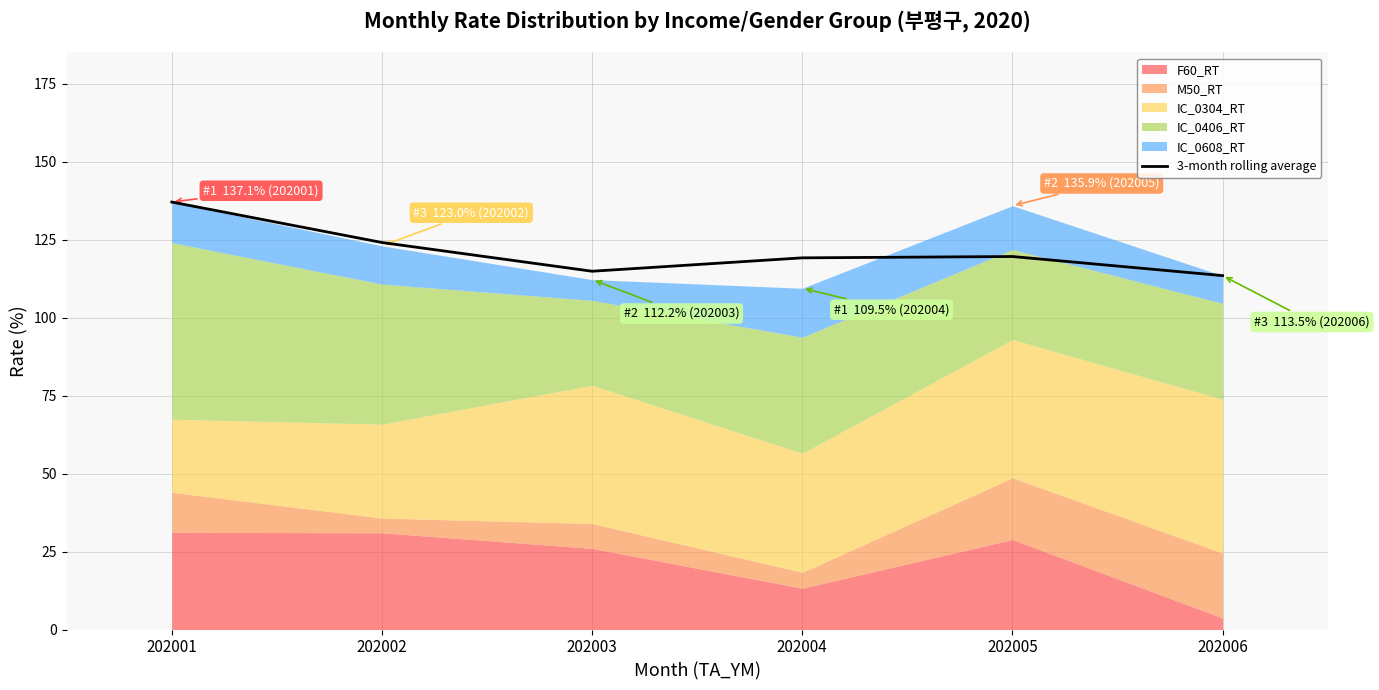

What is the difference between the second highest and minimum values?

10.6